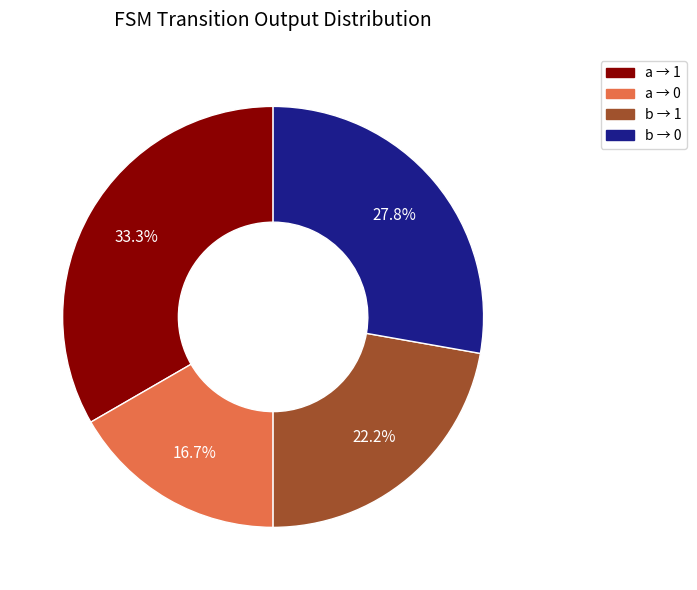

Is there a majority slice in this chart?

No